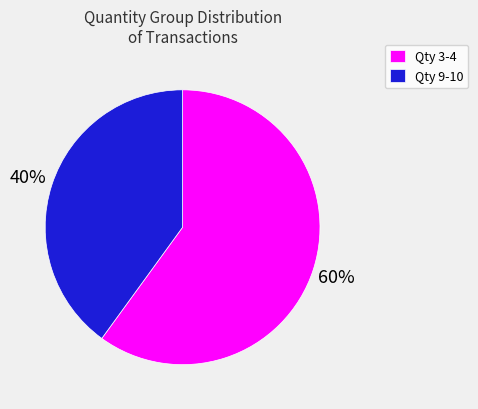

Approximately how many times larger is the value at Qty 9-10 compared to Qty 3-4?

0.7